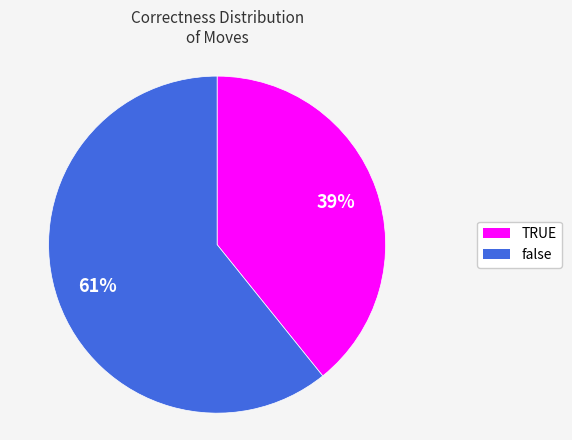

To the nearest percent, what is the combined percentage of false and TRUE?

100%